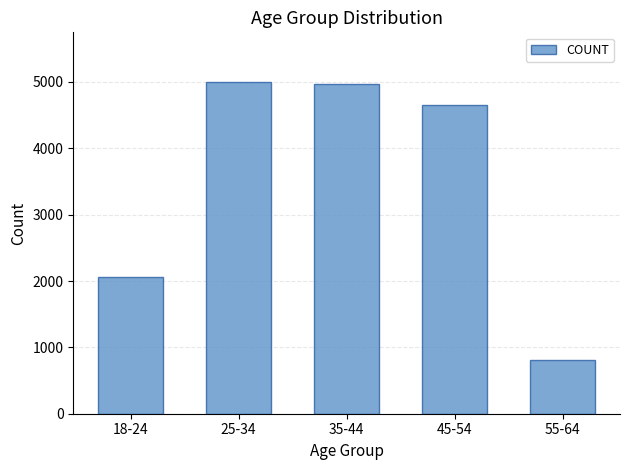

What is the sum of the values at 35-44 and 55-64?

5766